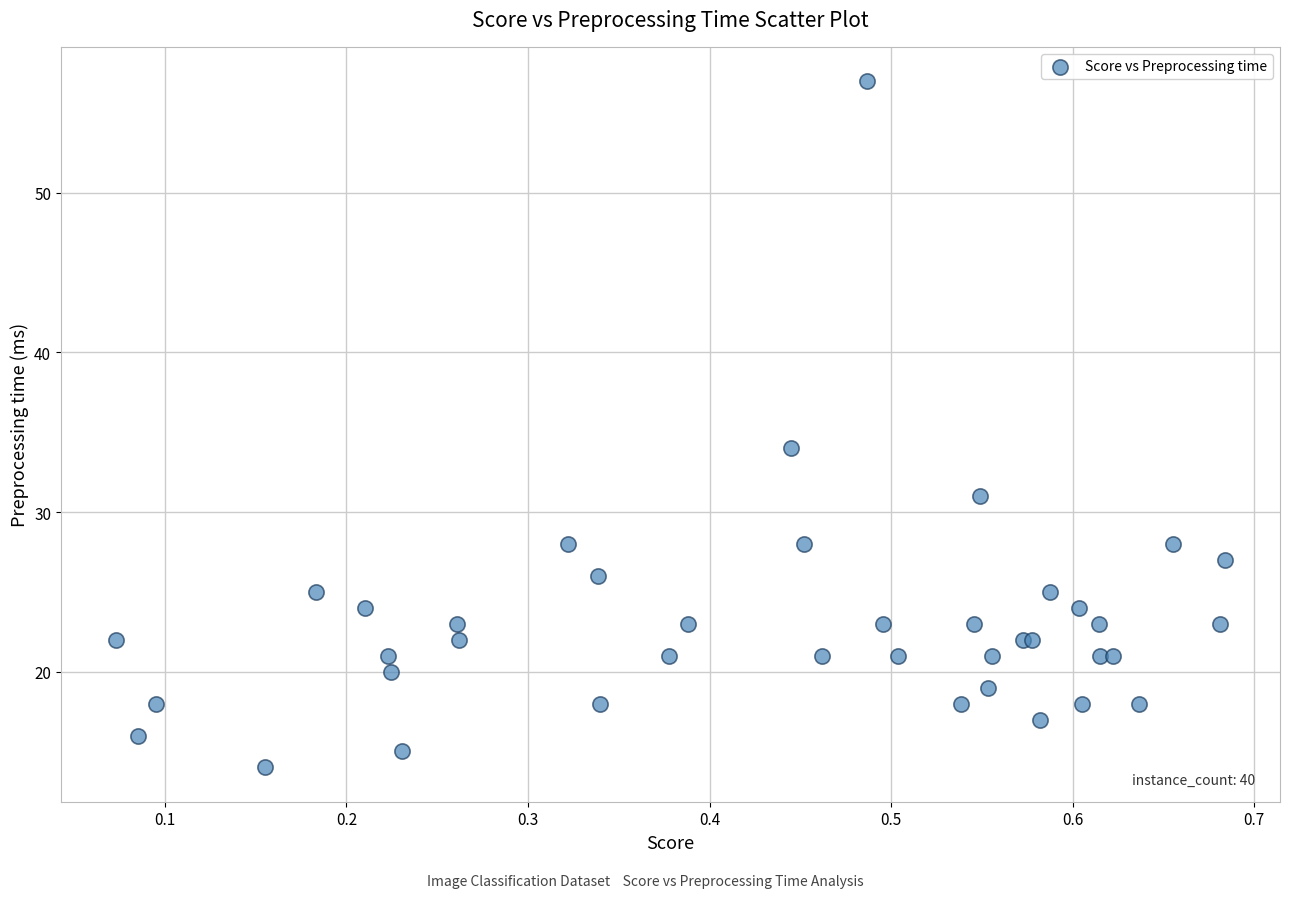

What Y value in the scatter plot is closest to 35?

34.0